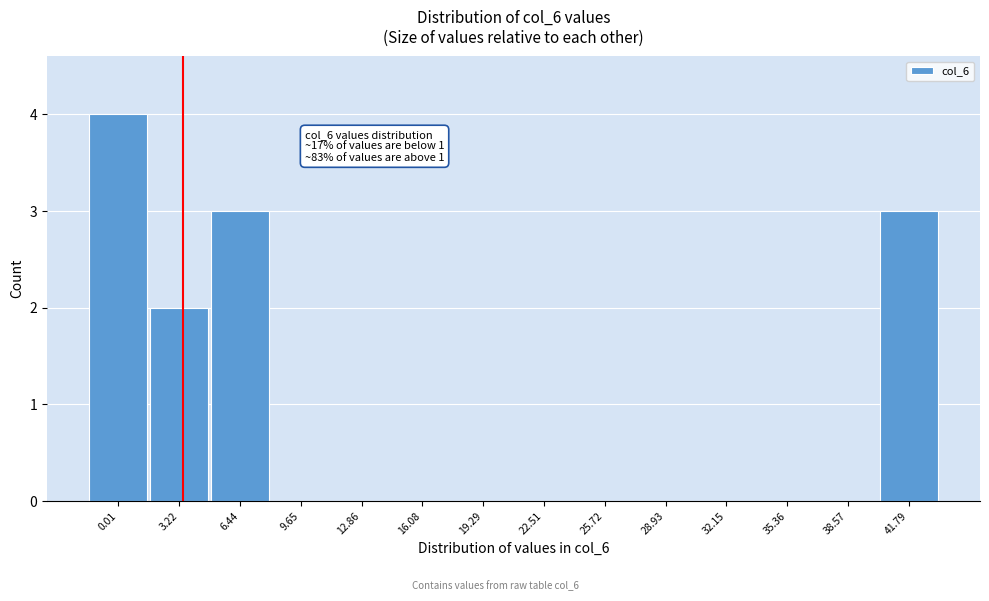

Reading right to left, list all the values displayed in this chart.

41.79=3	38.57=0	35.36=0	32.15=0	28.93=0	25.72=0	22.51=0	19.29=0	16.08=0	12.86=0	9.65=0	6.44=3	3.22=2	0.01=4